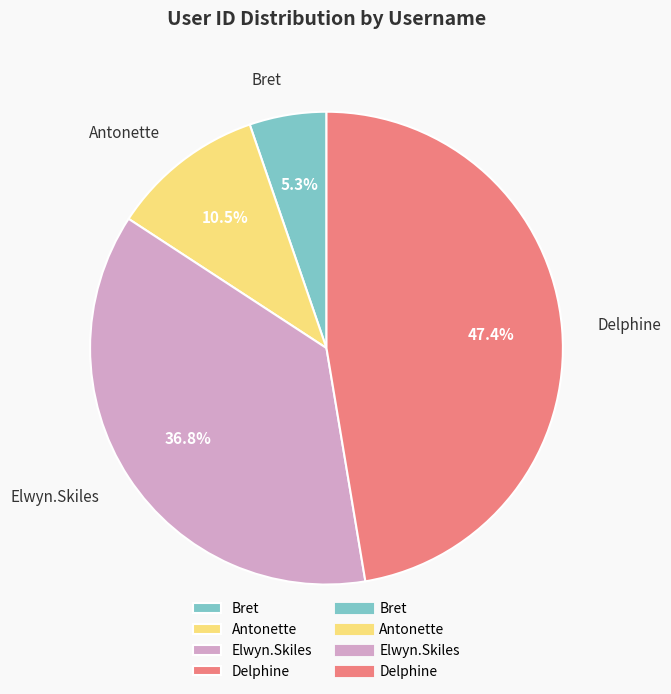

To the nearest percent, what portion does Bret represent?

5%